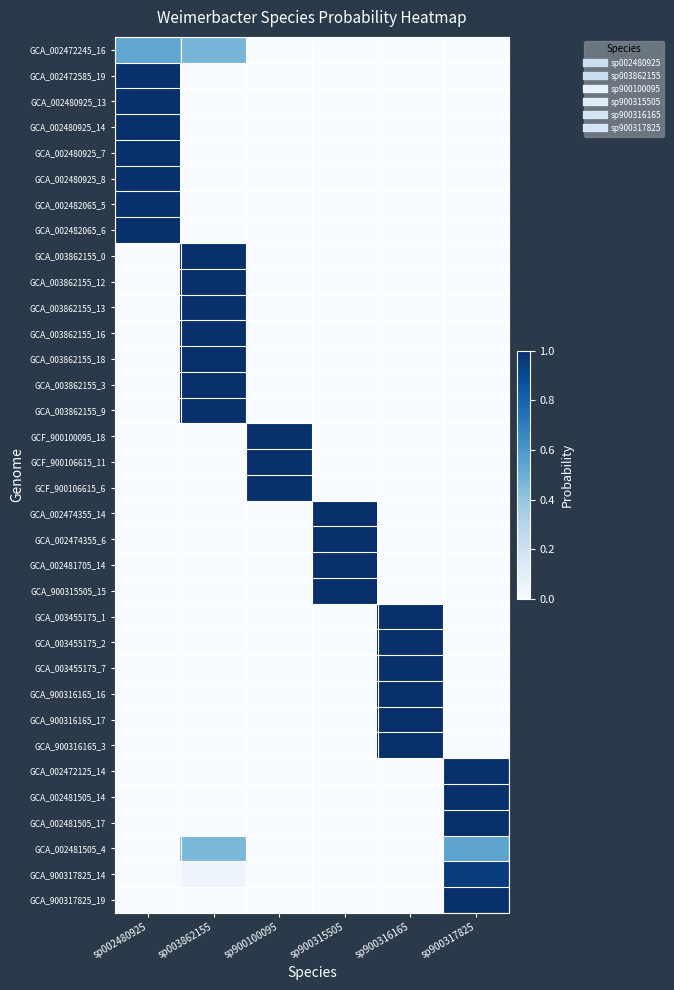

Reading right to left, what are all the values shown in this chart?

GCA_002472245_16: sp900317825=0.0	sp900316165=0.0	sp900315505=0.0	sp900100095=0.0	sp003862155=0.5	sp002480925=0.5
GCA_002472585_19: sp900317825=0.0	sp900316165=0.0	sp900315505=0.0	sp900100095=0.0	sp003862155=0.0	sp002480925=1.0
GCA_002480925_13: sp900317825=0.0	sp900316165=0.0	sp900315505=0.0	sp900100095=0.0	sp003862155=0.0	sp002480925=1.0
GCA_002480925_14: sp900317825=0.0	sp900316165=0.0	sp900315505=0.0	sp900100095=0.0	sp003862155=0.0	sp002480925=1.0
GCA_002480925_7: sp900317825=0.0	sp900316165=0.0	sp900315505=0.0	sp900100095=0.0	sp003862155=0.0	sp002480925=1.0
GCA_002480925_8: sp900317825=0.0	sp900316165=0.0	sp900315505=0.0	sp900100095=0.0	sp003862155=0.0	sp002480925=1.0
GCA_002482065_5: sp900317825=0.0	sp900316165=0.0	sp900315505=0.0	sp900100095=0.0	sp003862155=0.0	sp002480925=1.0
GCA_002482065_6: sp900317825=0.0	sp900316165=0.0	sp900315505=0.0	sp900100095=0.0	sp003862155=0.0	sp002480925=1.0
GCA_003862155_0: sp900317825=0.0	sp900316165=0.0	sp900315505=0.0	sp900100095=0.0	sp003862155=1.0	sp002480925=0.0
GCA_003862155_12: sp900317825=0.0	sp900316165=0.0	sp900315505=0.0	sp900100095=0.0	sp003862155=1.0	sp002480925=0.0
GCA_003862155_13: sp900317825=0.0	sp900316165=0.0	sp900315505=0.0	sp900100095=0.0	sp003862155=1.0	sp002480925=0.0
GCA_003862155_16: sp900317825=0.0	sp900316165=0.0	sp900315505=0.0	sp900100095=0.0	sp003862155=1.0	sp002480925=0.0
GCA_003862155_18: sp900317825=0.0	sp900316165=0.0	sp900315505=0.0	sp900100095=0.0	sp003862155=1.0	sp002480925=0.0
GCA_003862155_3: sp900317825=0.0	sp900316165=0.0	sp900315505=0.0	sp900100095=0.0	sp003862155=1.0	sp002480925=0.0
GCA_003862155_9: sp900317825=0.0	sp900316165=0.0	sp900315505=0.0	sp900100095=0.0	sp003862155=1.0	sp002480925=0.0
GCF_900100095_18: sp900317825=0.0	sp900316165=0.0	sp900315505=0.0	sp900100095=1.0	sp003862155=0.0	sp002480925=0.0
GCF_900106615_11: sp900317825=0.0	sp900316165=0.0	sp900315505=0.0	sp900100095=1.0	sp003862155=0.0	sp002480925=0.0
GCF_900106615_6: sp900317825=0.0	sp900316165=0.0	sp900315505=0.0	sp900100095=1.0	sp003862155=0.0	sp002480925=0.0
GCA_002474355_14: sp900317825=0.0	sp900316165=0.0	sp900315505=1.0	sp900100095=0.0	sp003862155=0.0	sp002480925=0.0
GCA_002474355_6: sp900317825=0.0	sp900316165=0.0	sp900315505=1.0	sp900100095=0.0	sp003862155=0.0	sp002480925=0.0
GCA_002481705_14: sp900317825=0.0	sp900316165=0.0	sp900315505=1.0	sp900100095=0.0	sp003862155=0.0	sp002480925=0.0
GCA_900315505_15: sp900317825=0.0	sp900316165=0.0	sp900315505=1.0	sp900100095=0.0	sp003862155=0.0	sp002480925=0.0
GCA_003455175_1: sp900317825=0.0	sp900316165=1.0	sp900315505=0.0	sp900100095=0.0	sp003862155=0.0	sp002480925=0.0
GCA_003455175_2: sp900317825=0.0	sp900316165=1.0	sp900315505=0.0	sp900100095=0.0	sp003862155=0.0	sp002480925=0.0
GCA_003455175_7: sp900317825=0.0	sp900316165=1.0	sp900315505=0.0	sp900100095=0.0	sp003862155=0.0	sp002480925=0.0
GCA_900316165_16: sp900317825=0.0	sp900316165=1.0	sp900315505=0.0	sp900100095=0.0	sp003862155=0.0	sp002480925=0.0
GCA_900316165_17: sp900317825=0.0	sp900316165=1.0	sp900315505=0.0	sp900100095=0.0	sp003862155=0.0	sp002480925=0.0
GCA_900316165_3: sp900317825=0.0	sp900316165=1.0	sp900315505=0.0	sp900100095=0.0	sp003862155=0.0	sp002480925=0.0
GCA_002472125_14: sp900317825=1.0	sp900316165=0.0	sp900315505=0.0	sp900100095=0.0	sp003862155=0.0	sp002480925=0.0
GCA_002481505_14: sp900317825=1.0	sp900316165=0.0	sp900315505=0.0	sp900100095=0.0	sp003862155=0.0	sp002480925=0.0
GCA_002481505_17: sp900317825=1.0	sp900316165=0.0	sp900315505=0.0	sp900100095=0.0	sp003862155=0.0	sp002480925=0.0
GCA_002481505_4: sp900317825=0.5	sp900316165=0.0	sp900315505=0.0	sp900100095=0.0	sp003862155=0.5	sp002480925=0.0
GCA_900317825_14: sp900317825=1.0	sp900316165=0.0	sp900315505=0.0	sp900100095=0.0	sp003862155=0.0	sp002480925=0.0
GCA_900317825_19: sp900317825=1.0	sp900316165=0.0	sp900315505=0.0	sp900100095=0.0	sp003862155=0.0	sp002480925=0.0